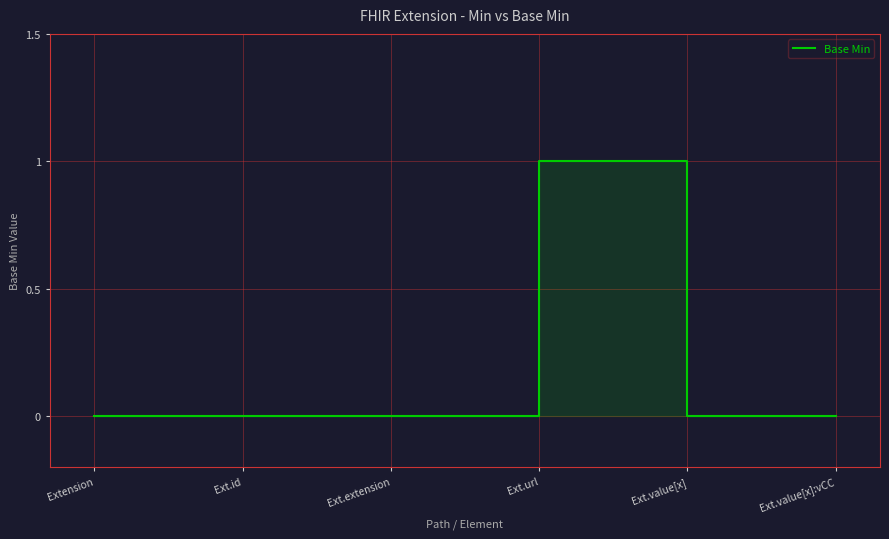

The chart shows a value of 0 at Ext.id. True or false?

True